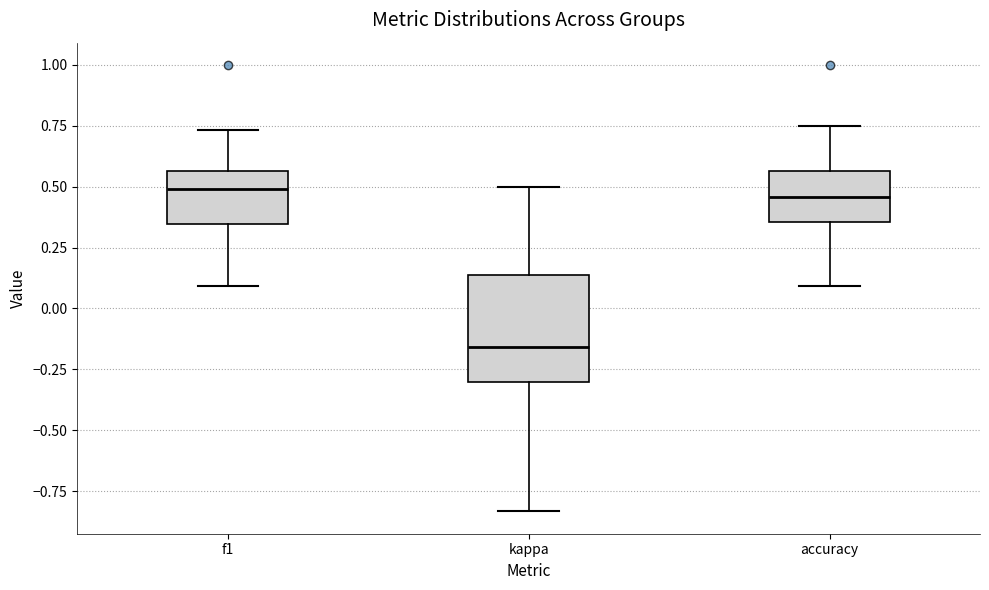

Reading left to right, read every box against the y-axis: the position of its median line, the range the box covers, and the ends of its whiskers. The values are not printed on the chart, so give them approximately, as read against the axis.

f1: median 0.50, box 0.35 to 0.55, whiskers 0.10 to 0.75
kappa: median -0.15, box -0.30 to 0.15, whiskers -0.85 to 0.50
accuracy: median 0.45, box 0.35 to 0.55, whiskers 0.10 to 0.75